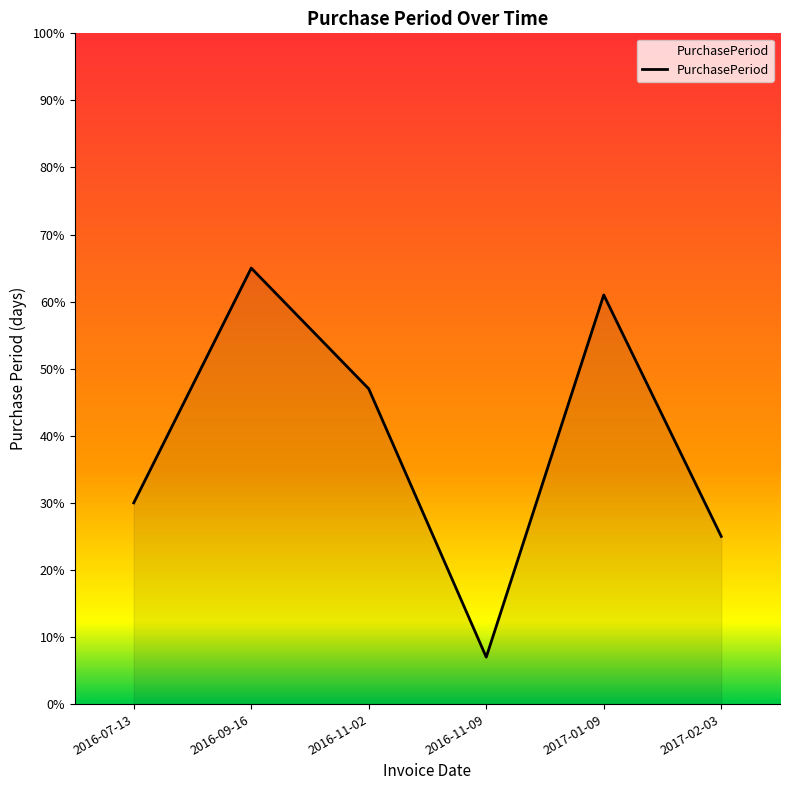

Does the chart have visible grid lines?

No